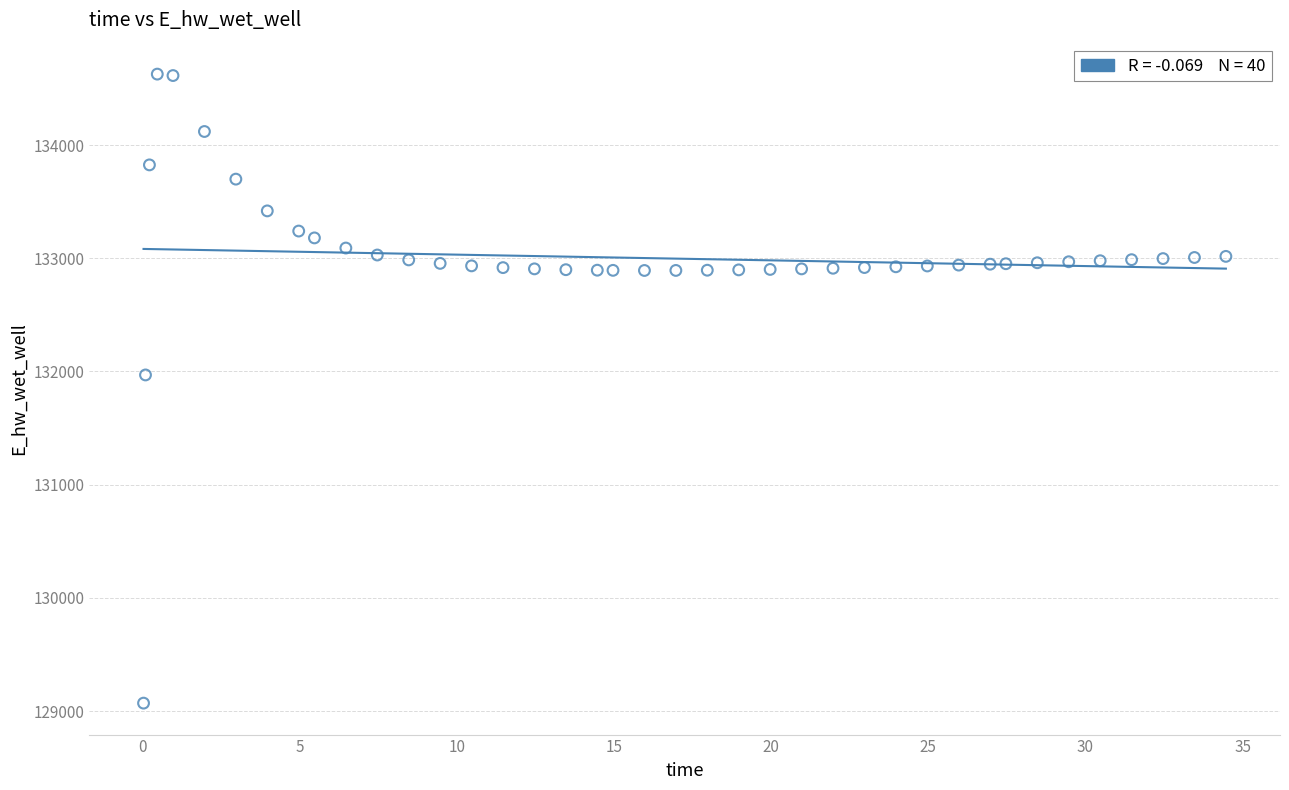

What is the range of X values (max minus min)?

34.4